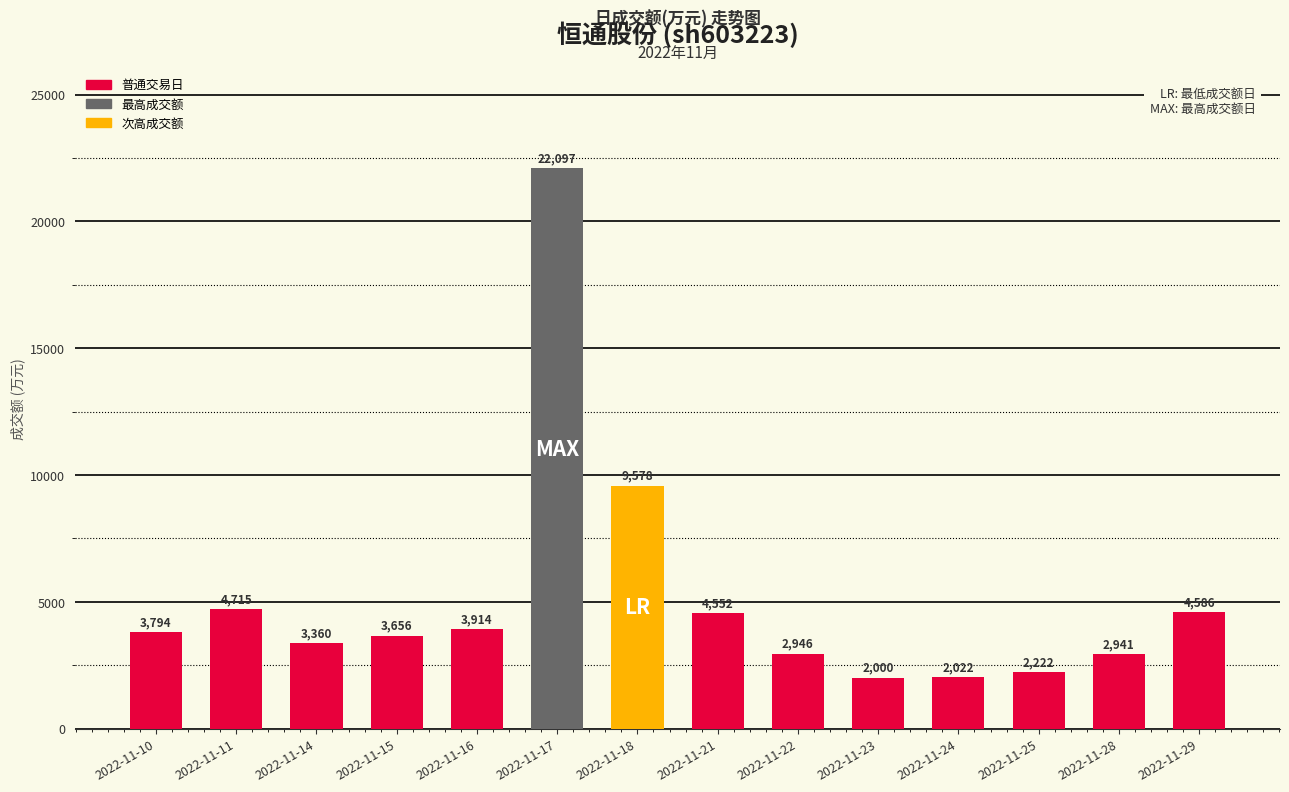

Which label corresponds to the smallest value in the chart?

2022-11-23